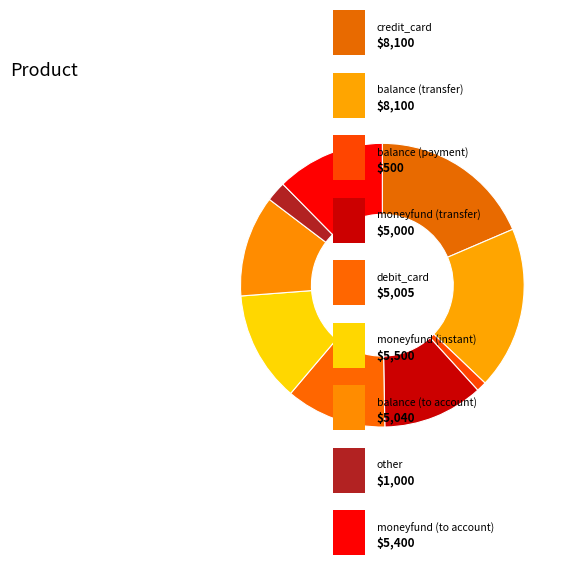

Count the number of slices in the pie.

9